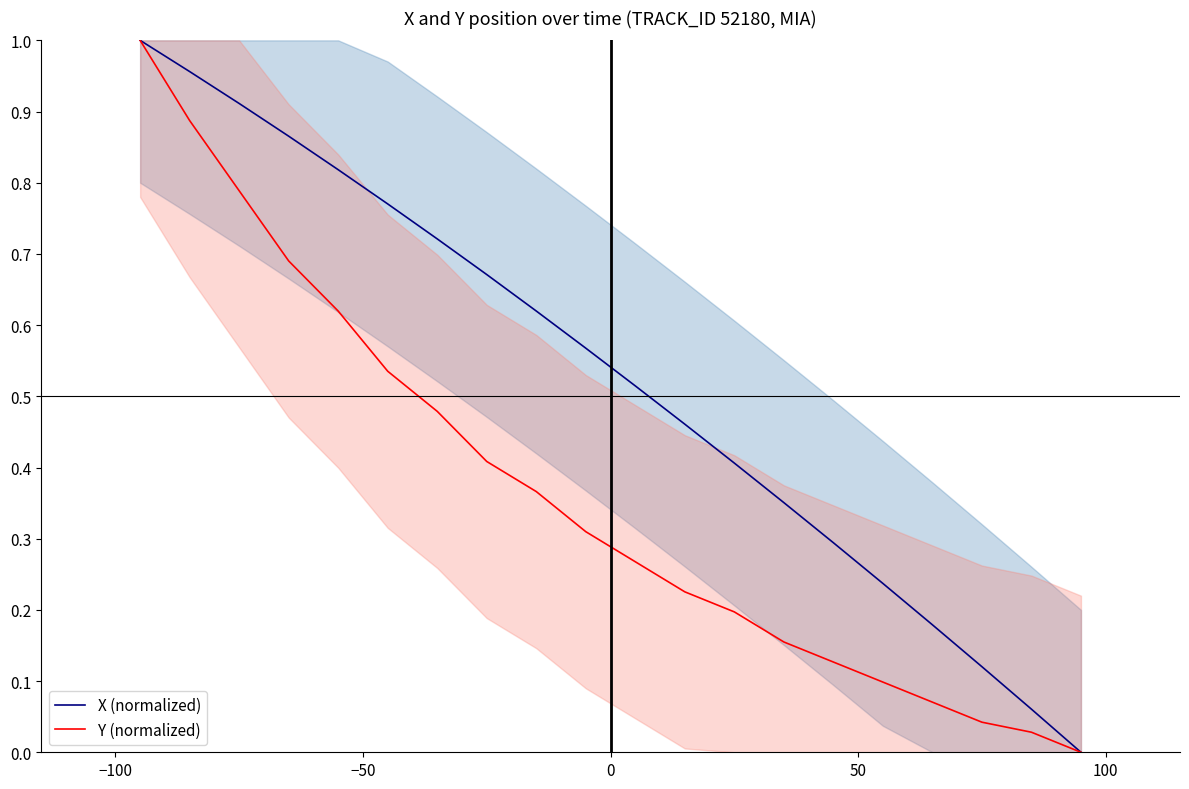

At 0, list the series in order from smallest to largest.

Y (normalized), X (normalized)